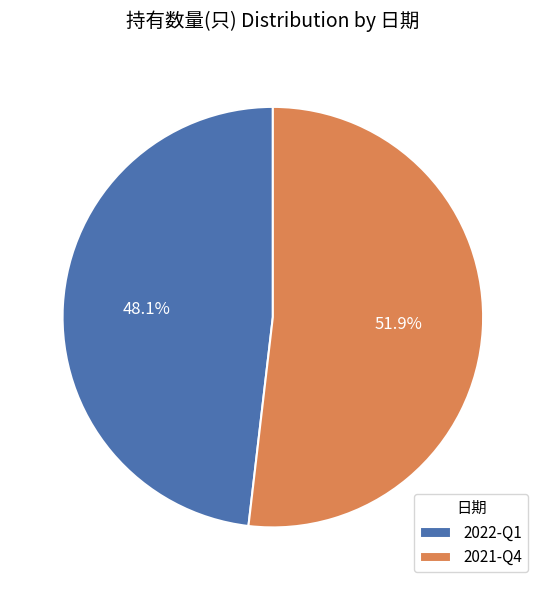

The 2022-Q1 slice represents 40% of the pie. True or false?

False